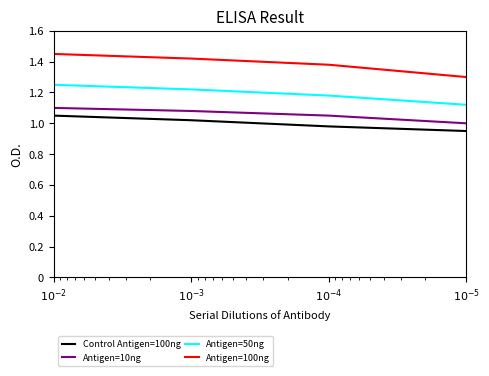

Which series has the largest range (max minus min)?

Antigen=100ng